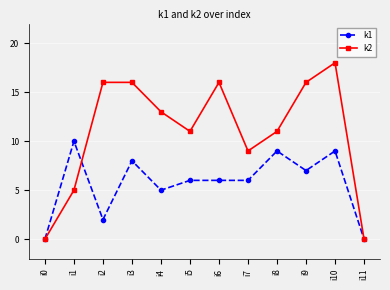

Which series has the largest range (max minus min)?

k2